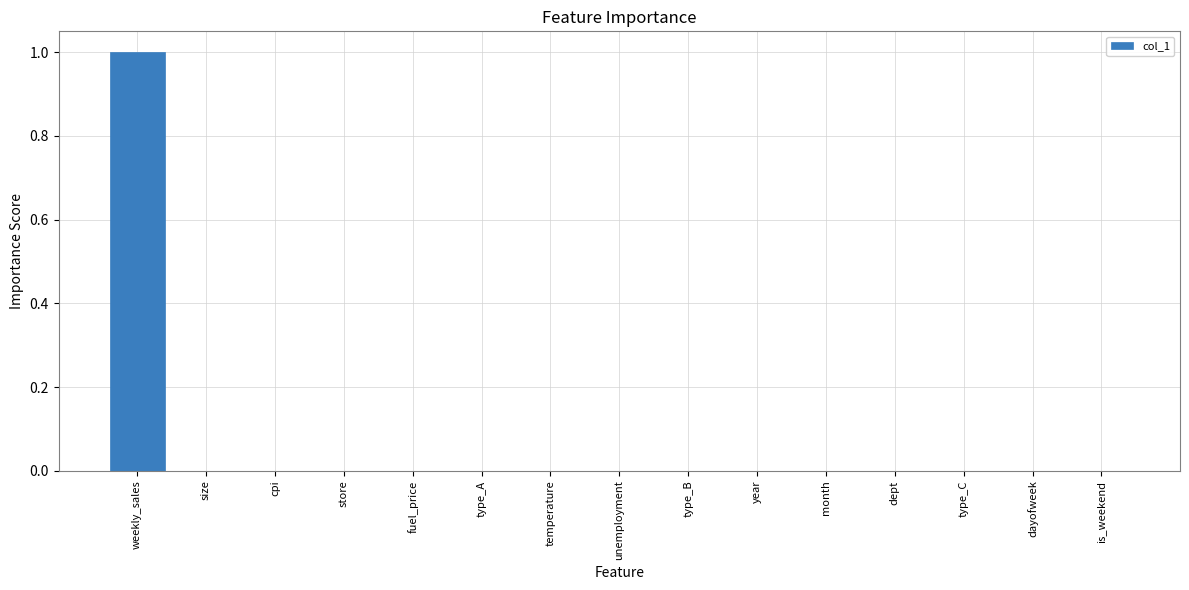

Is it true that the value at type_A is 0.0?

True